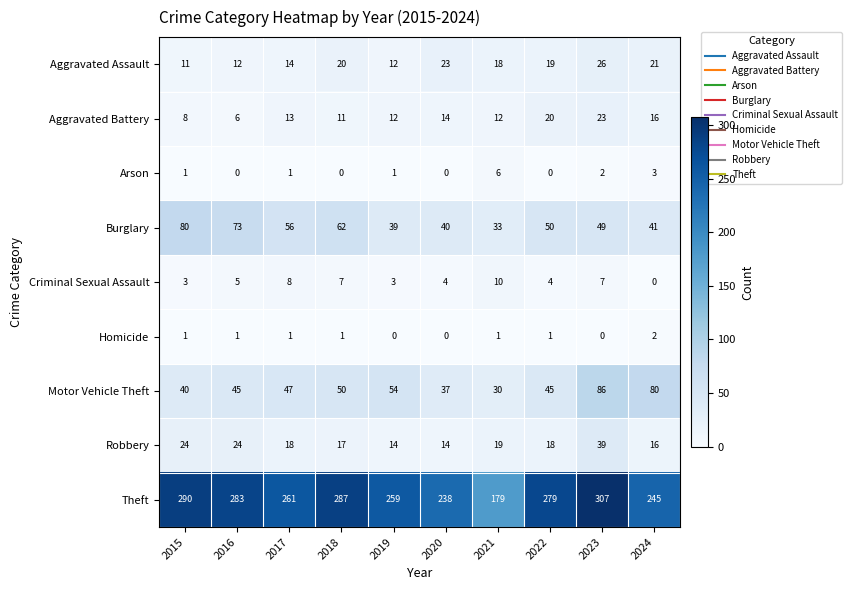

Rank the series at 2016 from lowest to highest value.

Arson, Homicide, Criminal Sexual Assault, Aggravated Battery, Aggravated Assault, Robbery, Motor Vehicle Theft, Burglary, Theft